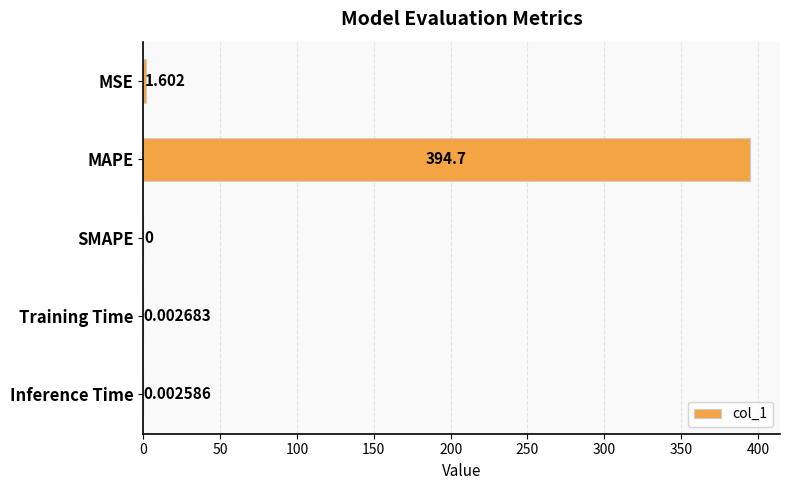

What is the sum of all values?

396.3